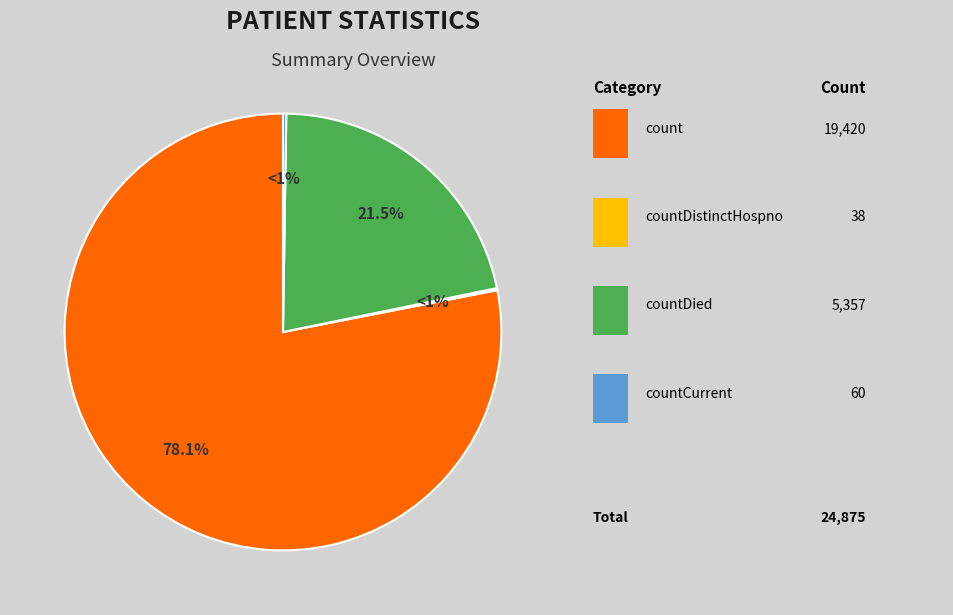

To the nearest percent, what percentage of the pie is count?

78%